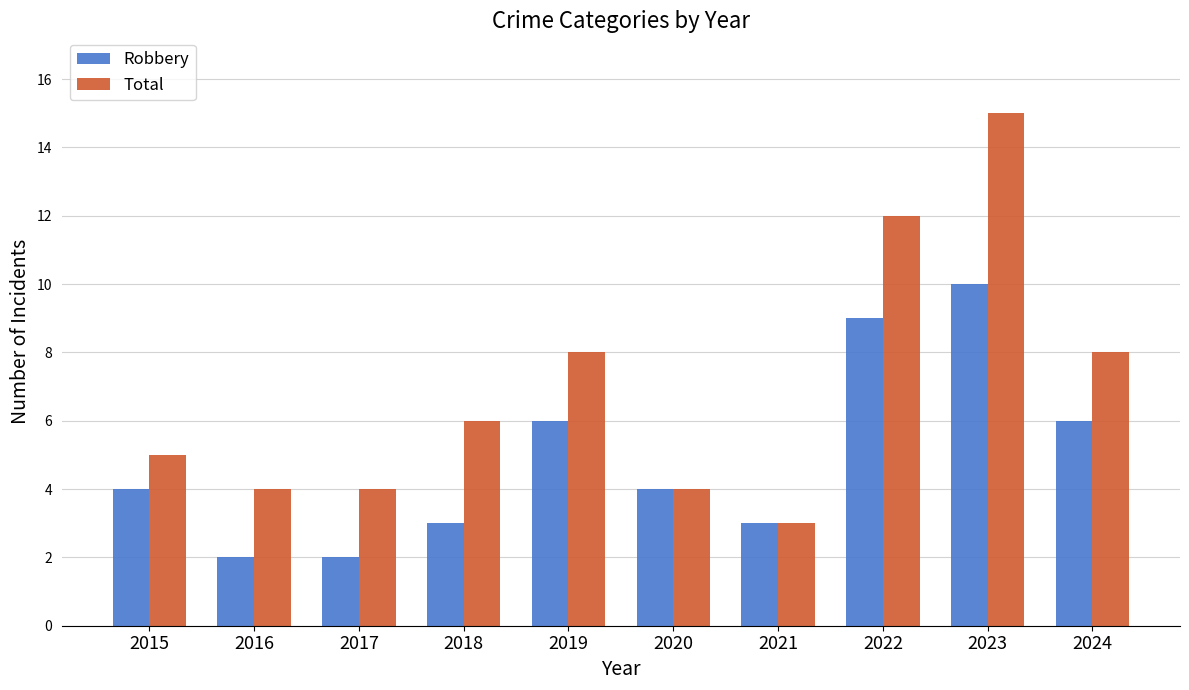

What are all the series names shown in the legend?

Robbery, Total